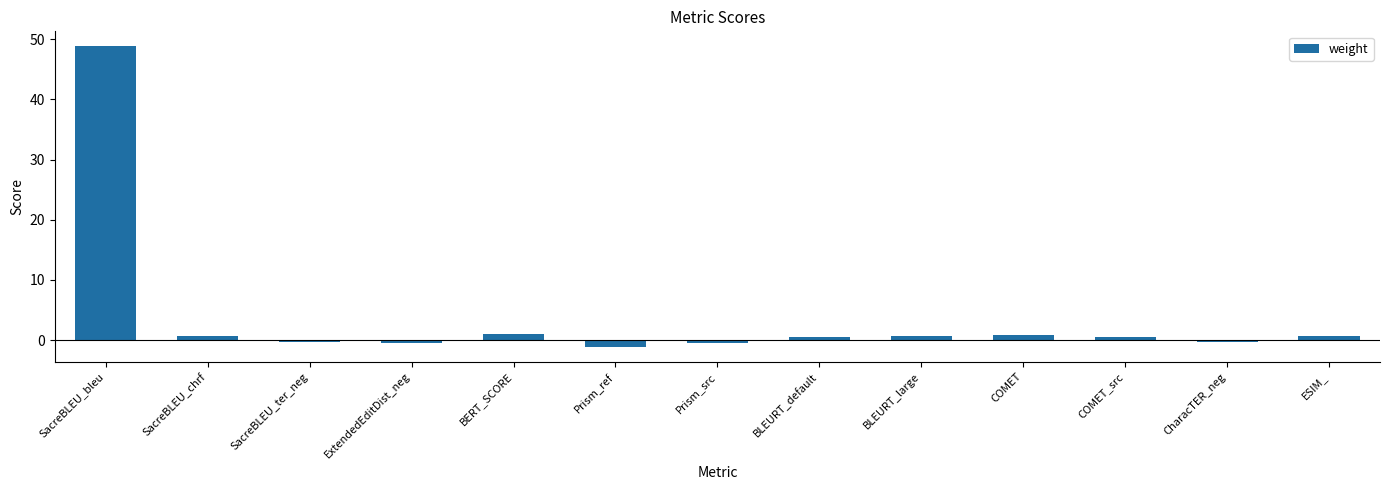

What position from the right is BERT_SCORE?

9